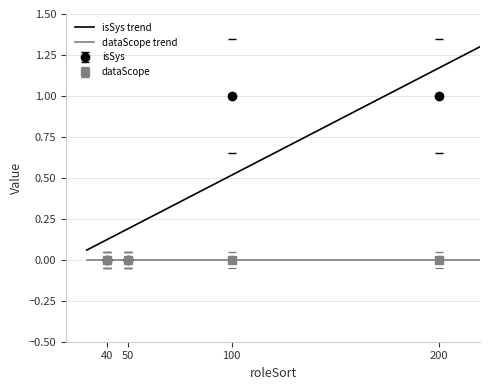

List the labels in order of value, largest first.

100, 200, 40, 50